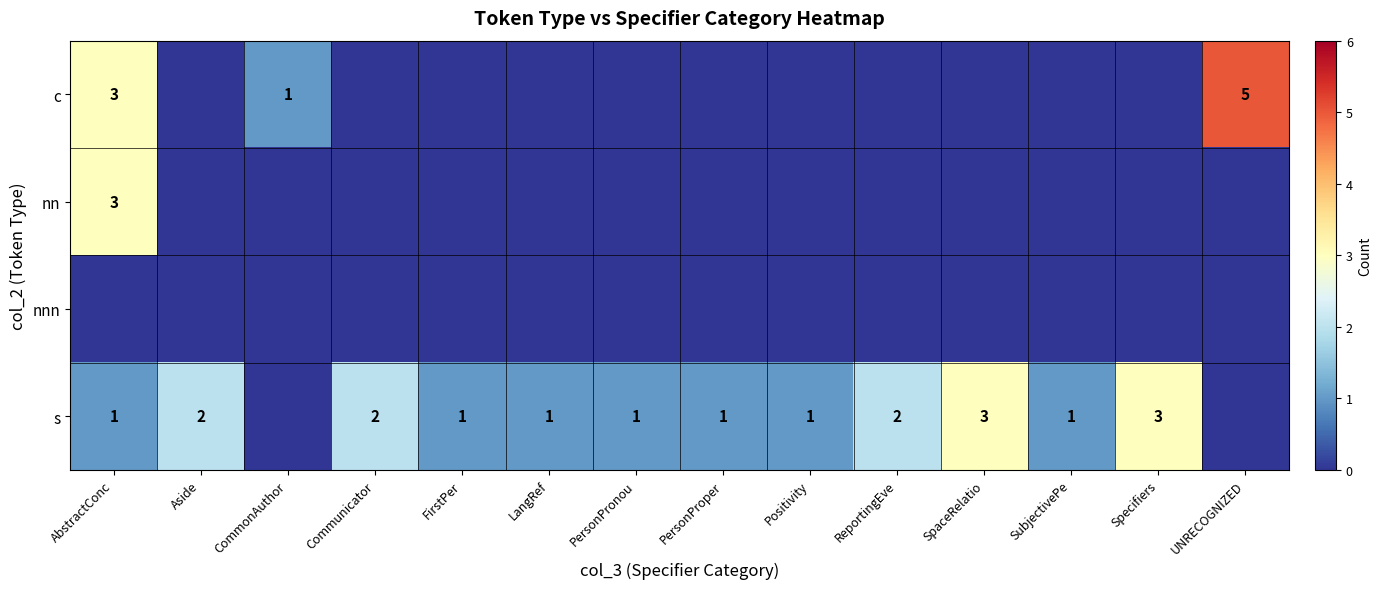

What is the sum of the s values at Communicator and SpaceRelatio?

5